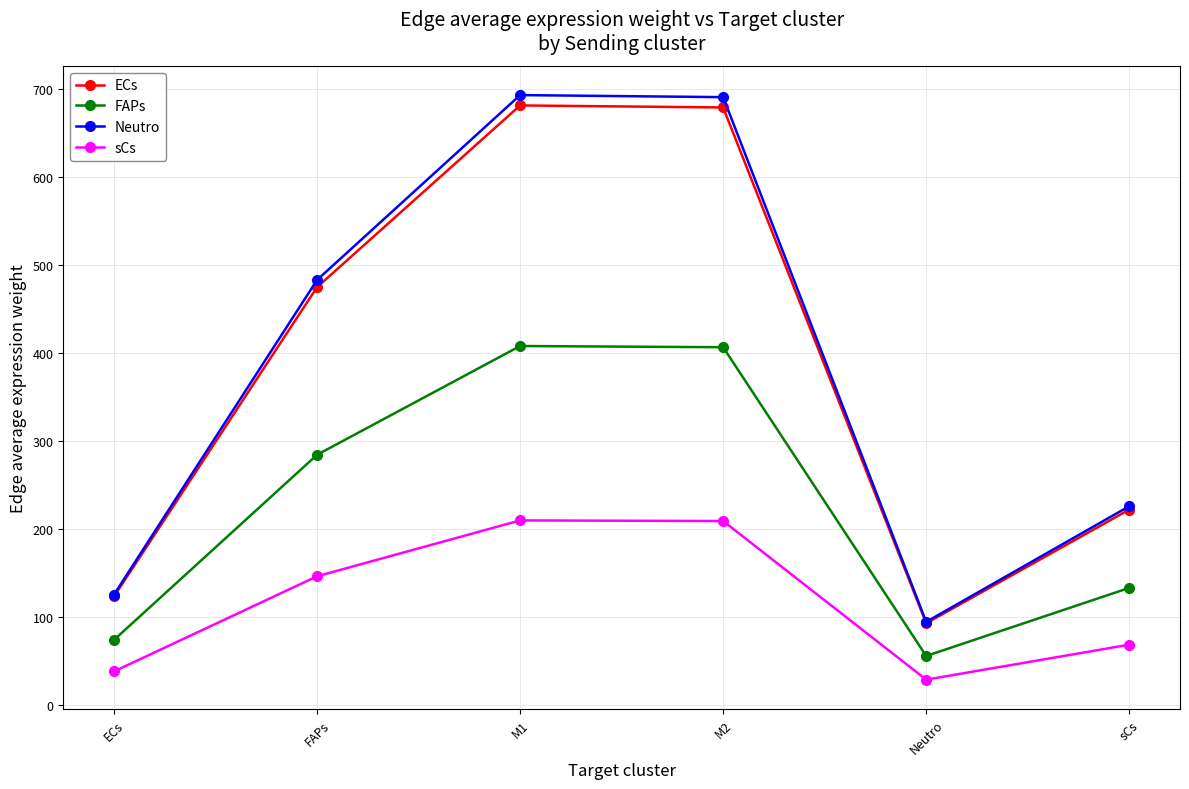

What is the highest value of the ECs series?

680.9